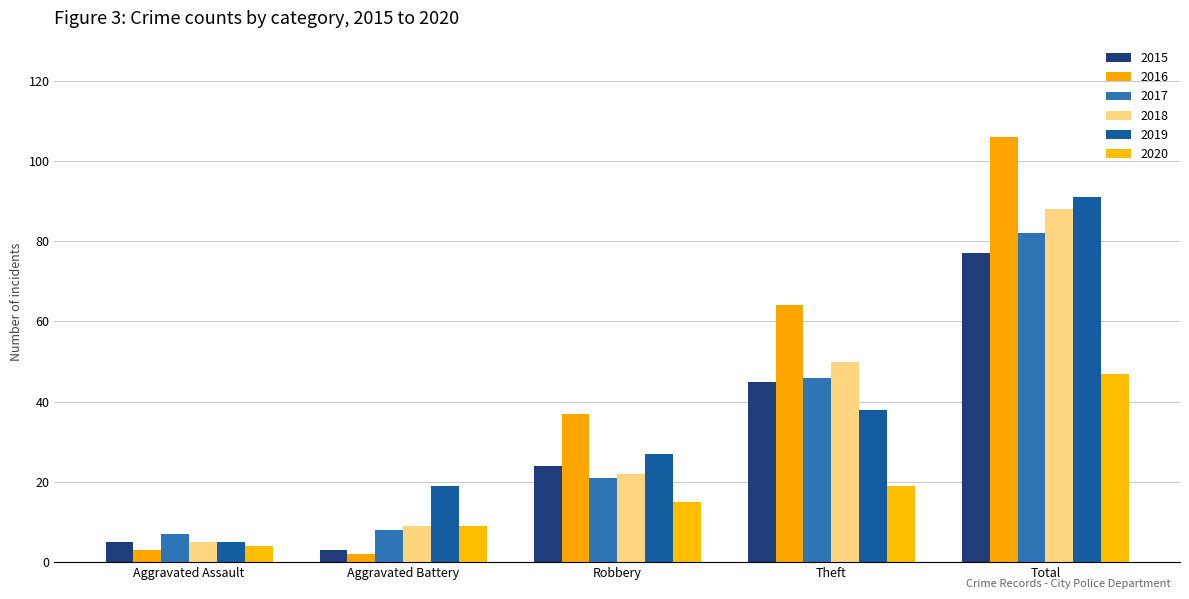

The value of 2018 at Aggravated Battery is 13. True or false?

False